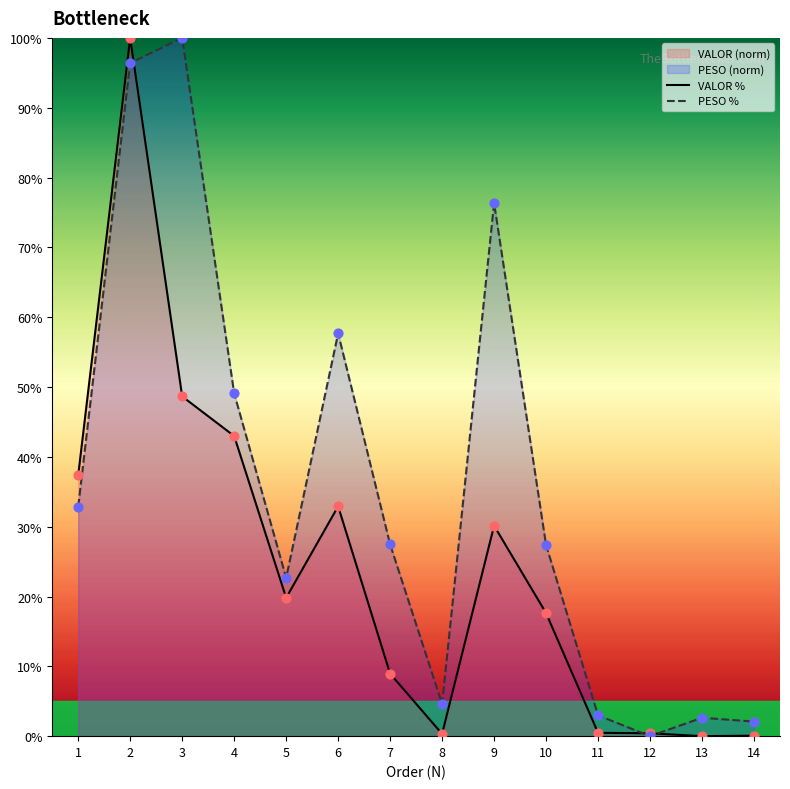

Which series reaches the maximum Y coordinate?

VALOR %